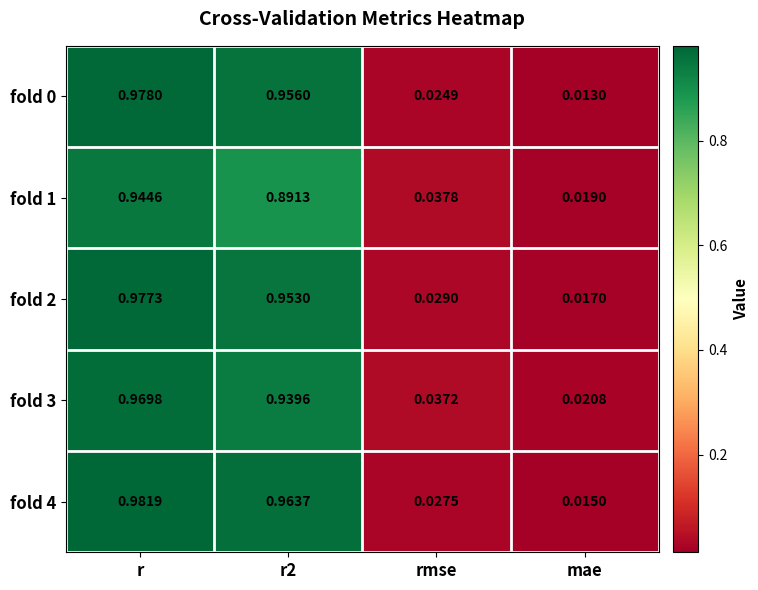

Is the value of fold 2 at mae greater than the value of fold 3 at r2?

No